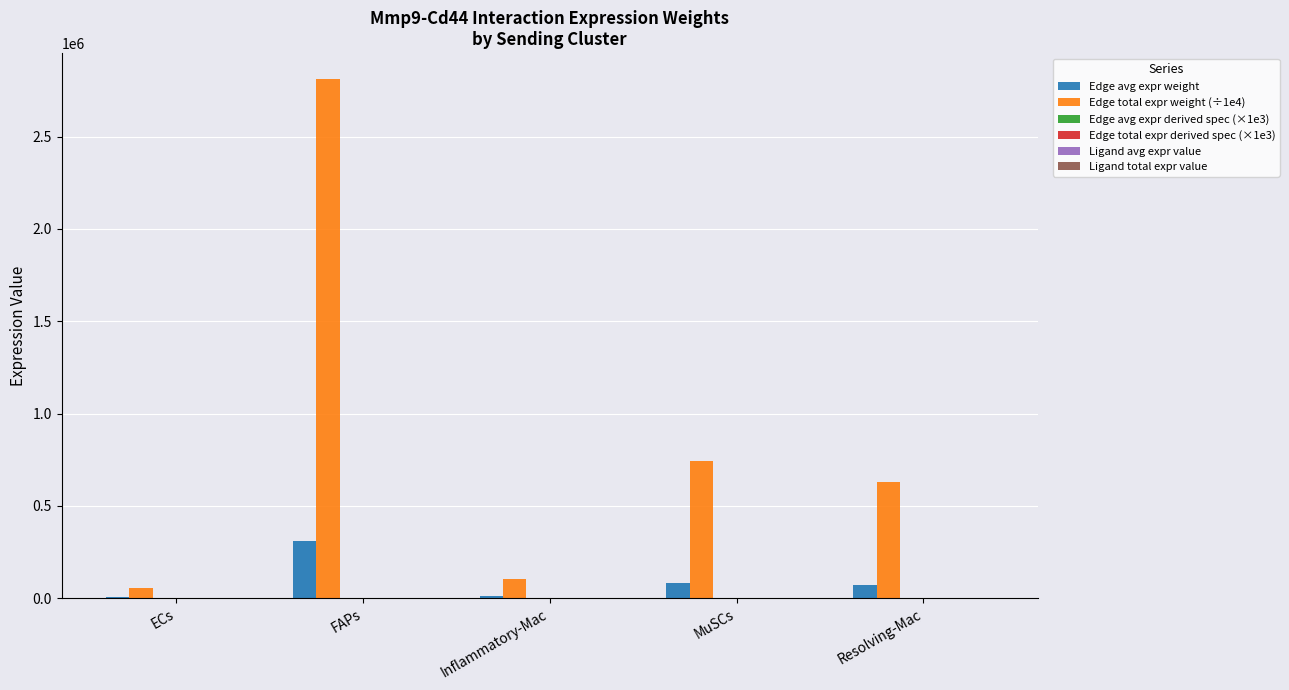

Which series has the largest total across all categories?

Edge total expr weight (÷1e4)